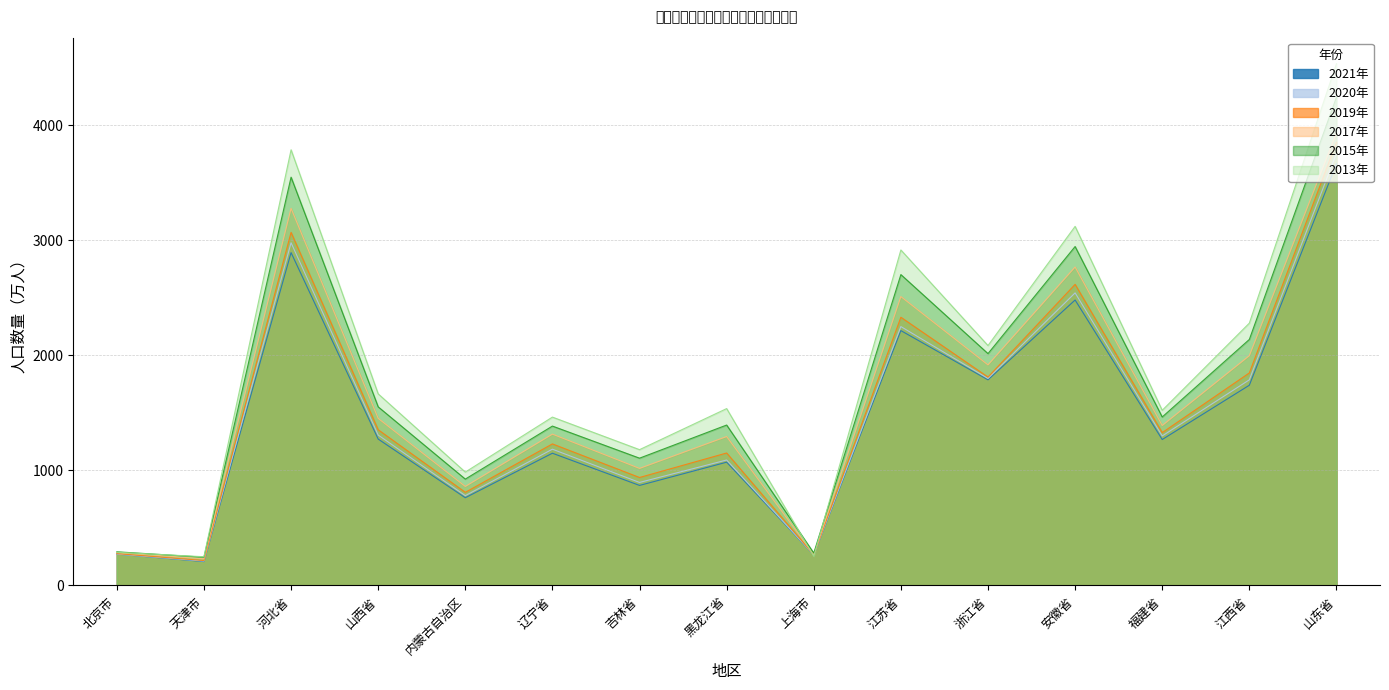

Where does the 2019年 series first go above 1329?

河北省